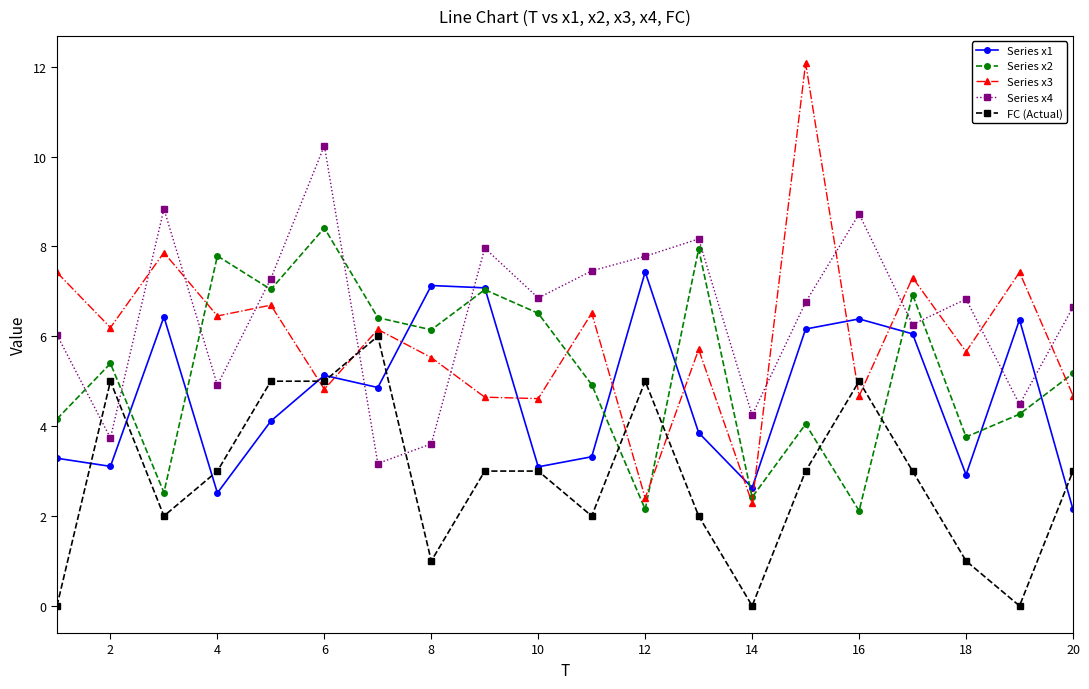

True or false: Series x1 has more than 1 interior local peaks.

True